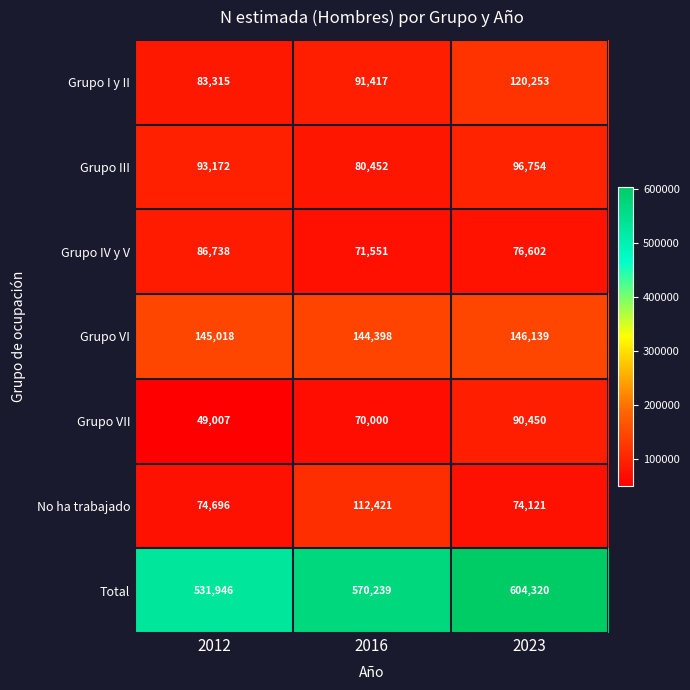

Rank the series by their maximum value, from lowest to highest.

Grupo IV y V, Grupo VII, Grupo III, No ha trabajado, Grupo I y II, Grupo VI, Total